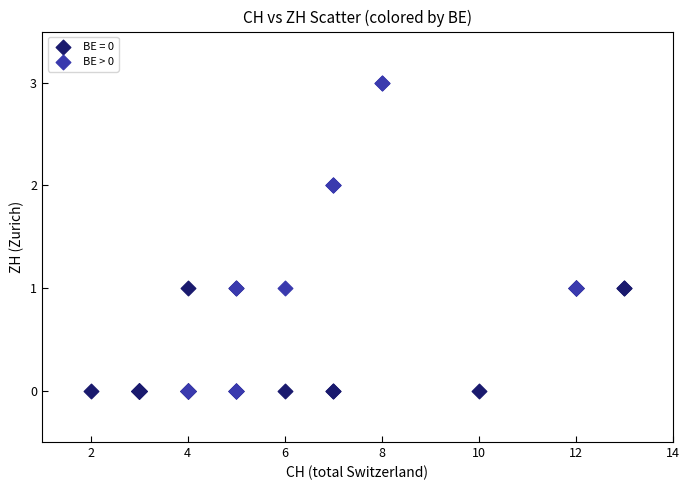

Which series contains the highest Y value?

BE > 0